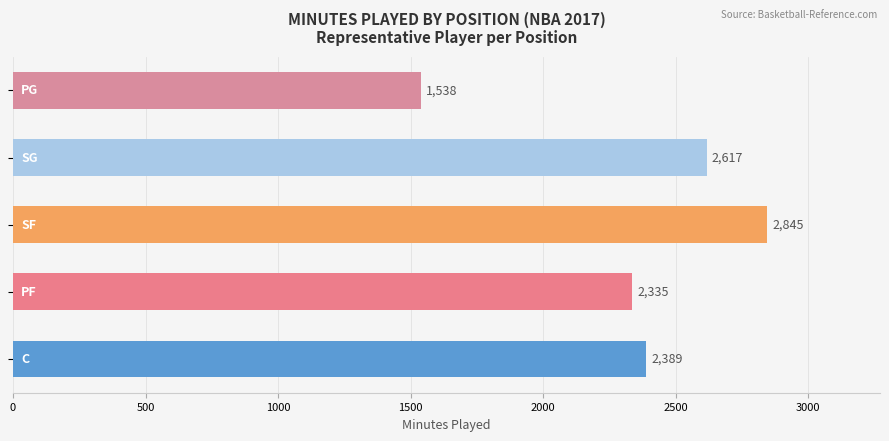

What is the smallest value displayed?

1538